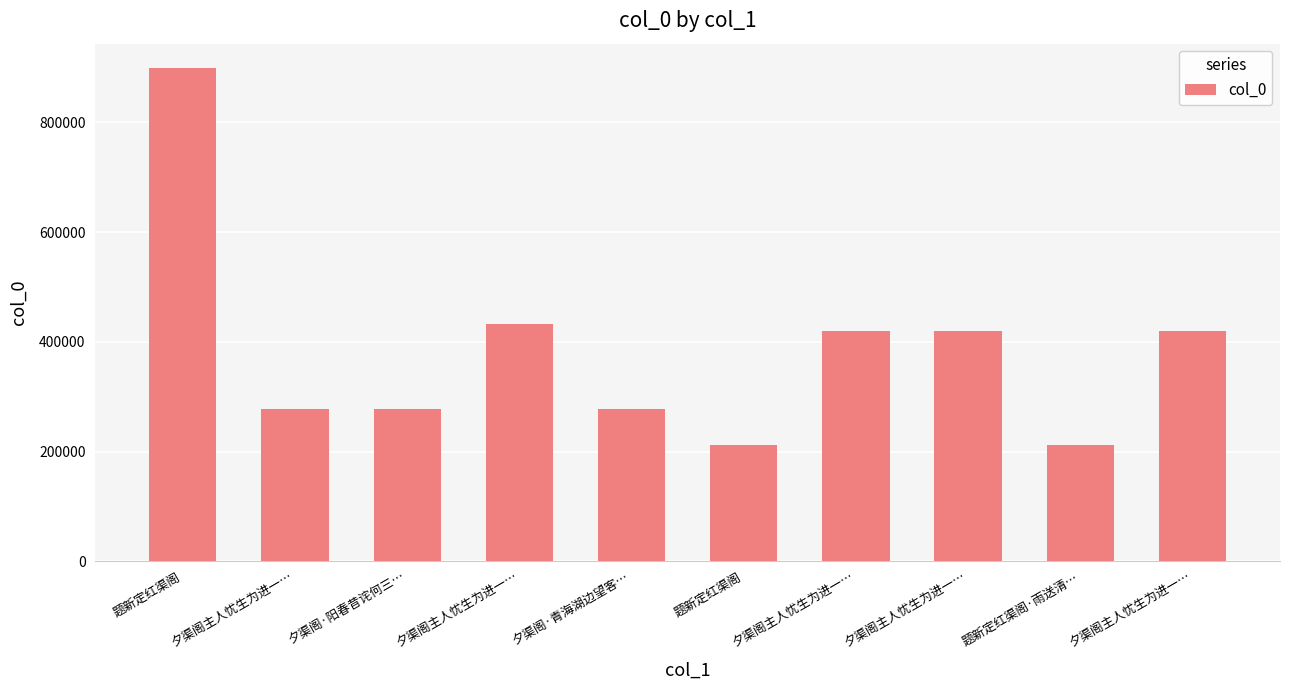

What is the average value?

384616